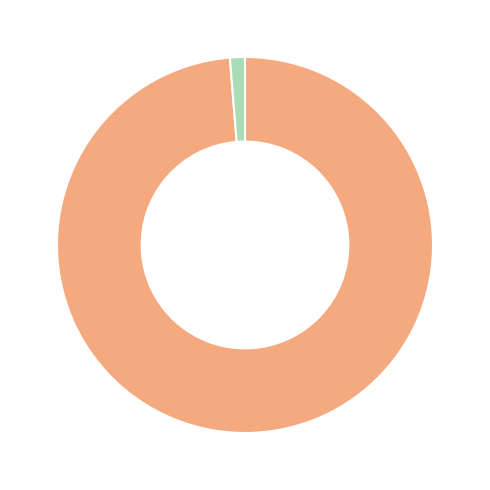

Is there a majority slice in this chart?

Yes